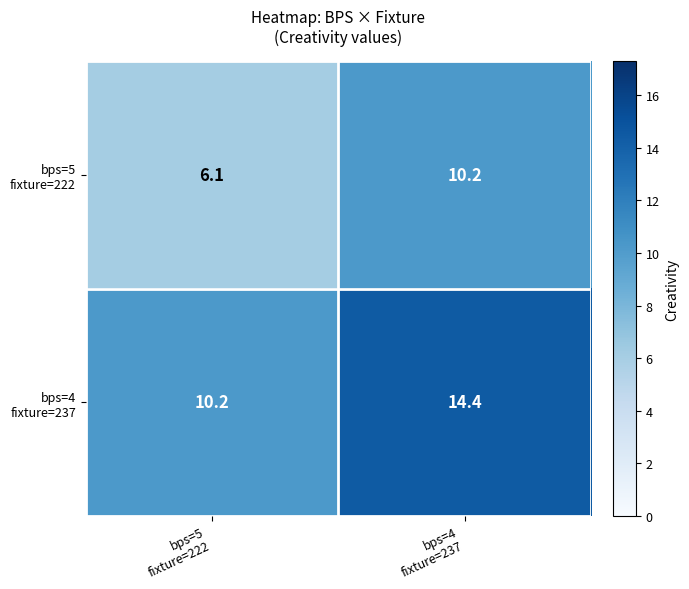

What is the greatest value displayed?

14.4